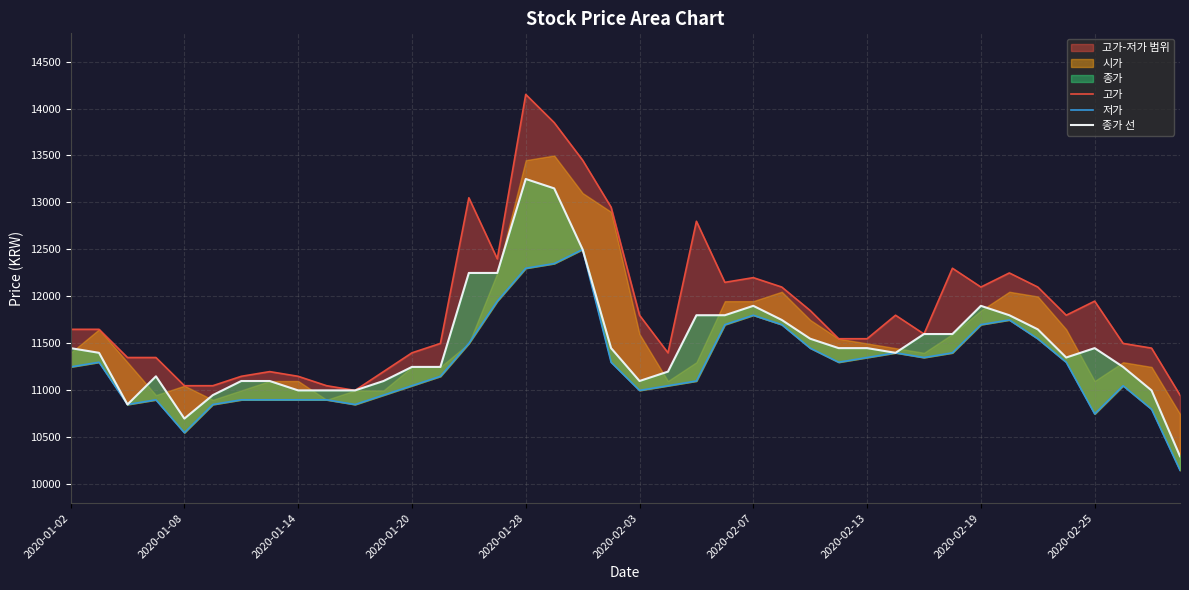

What is the difference between the maximum and second lowest values in the 종가 선 series?

2550